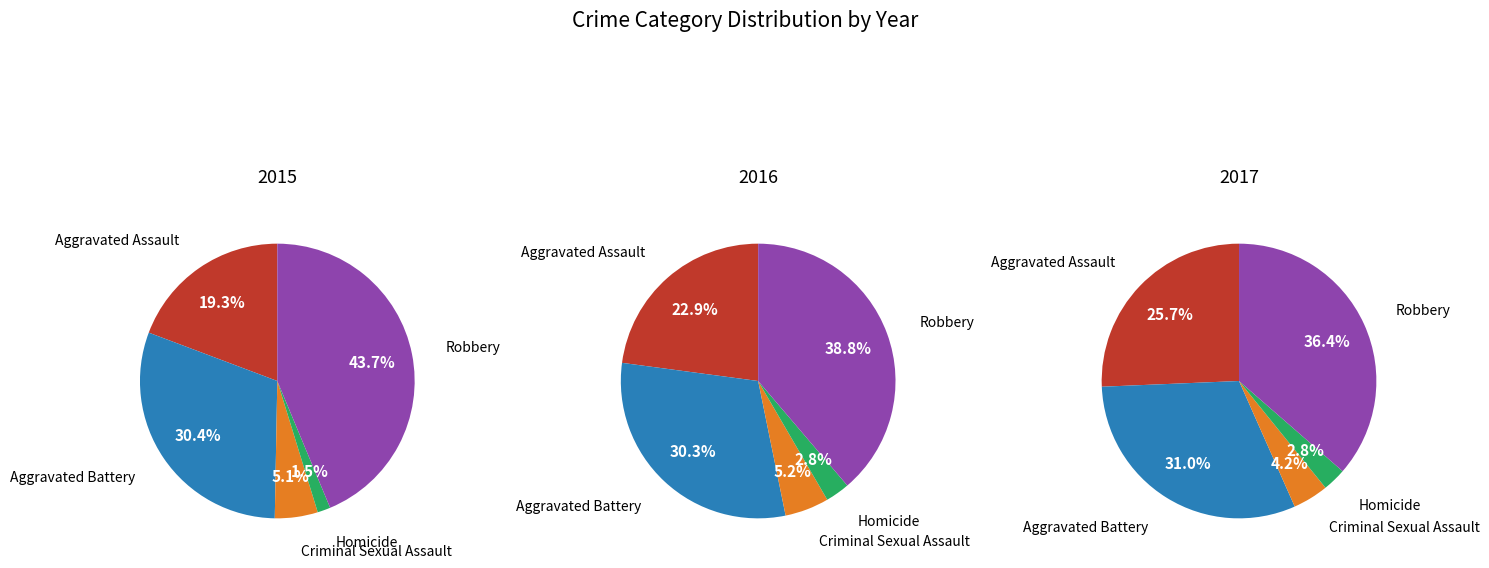

To the nearest percent, what is the difference between the Aggravated Assault and Robbery slice percentages?

16%